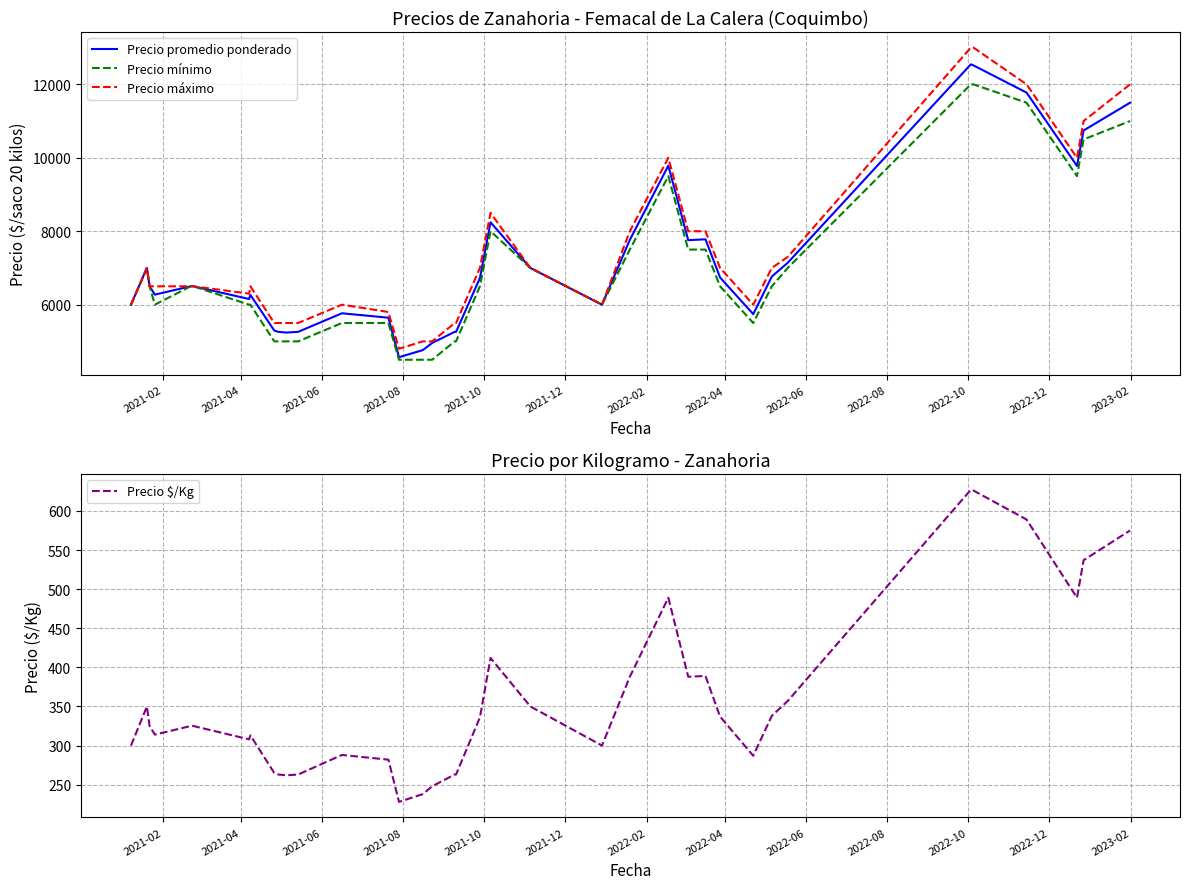

True or false: Precio mínimo and Precio promedio ponderado cross at least once.

False